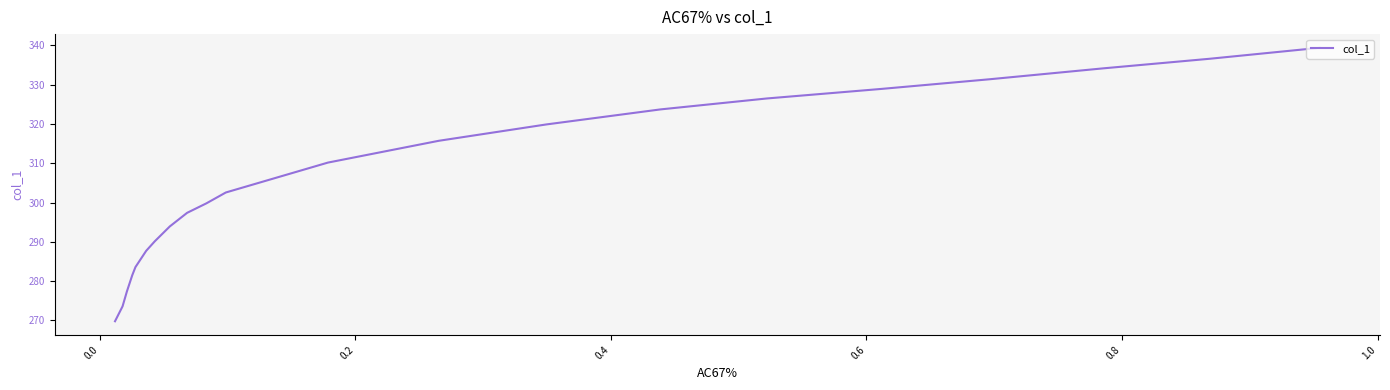

What is the maximum value shown in the chart?

339.4